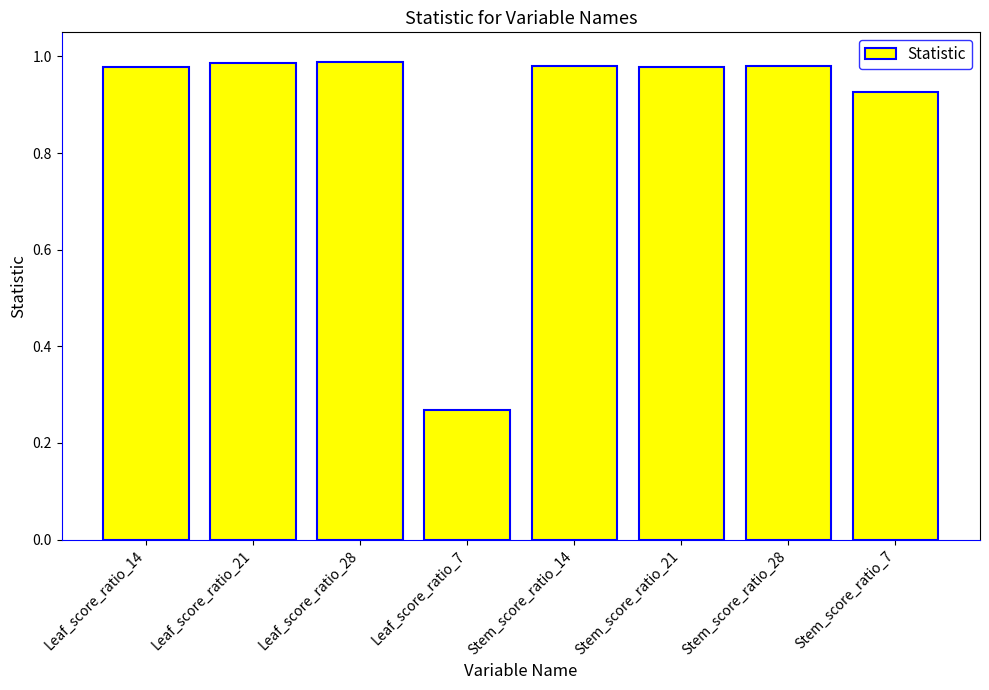

What is the difference between the maximum and minimum values?

0.7